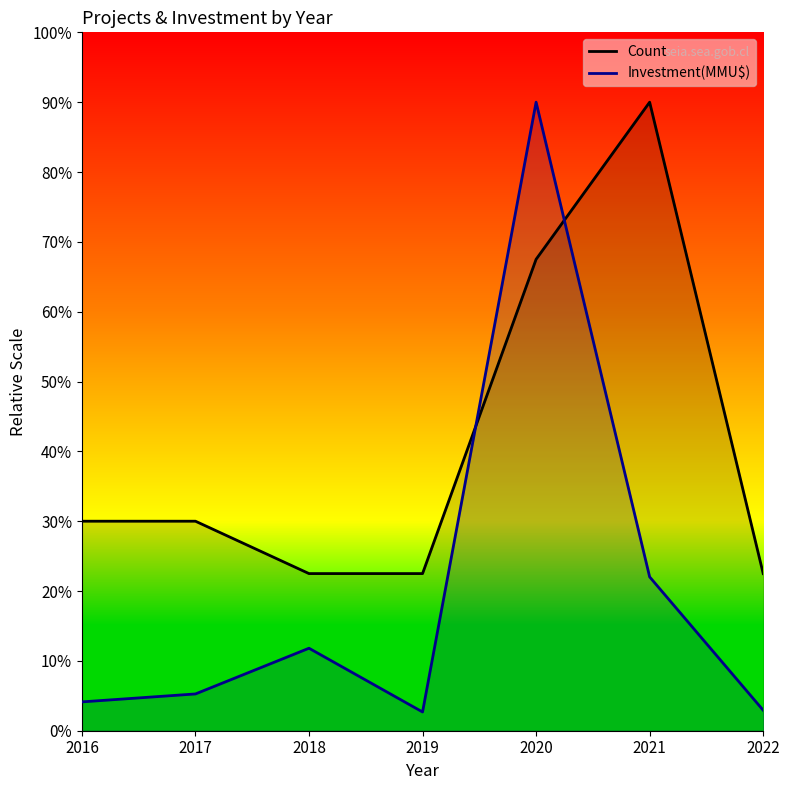

Rank the series at 2020 from lowest to highest value.

Count, Investment(MMU$)